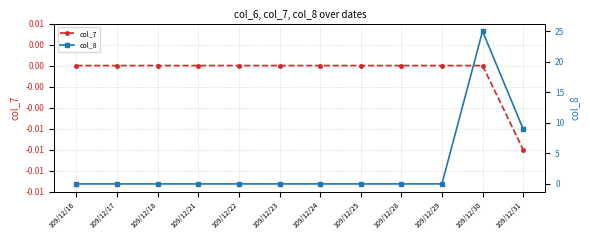

What are all the series names shown in the legend?

col_7, col_8